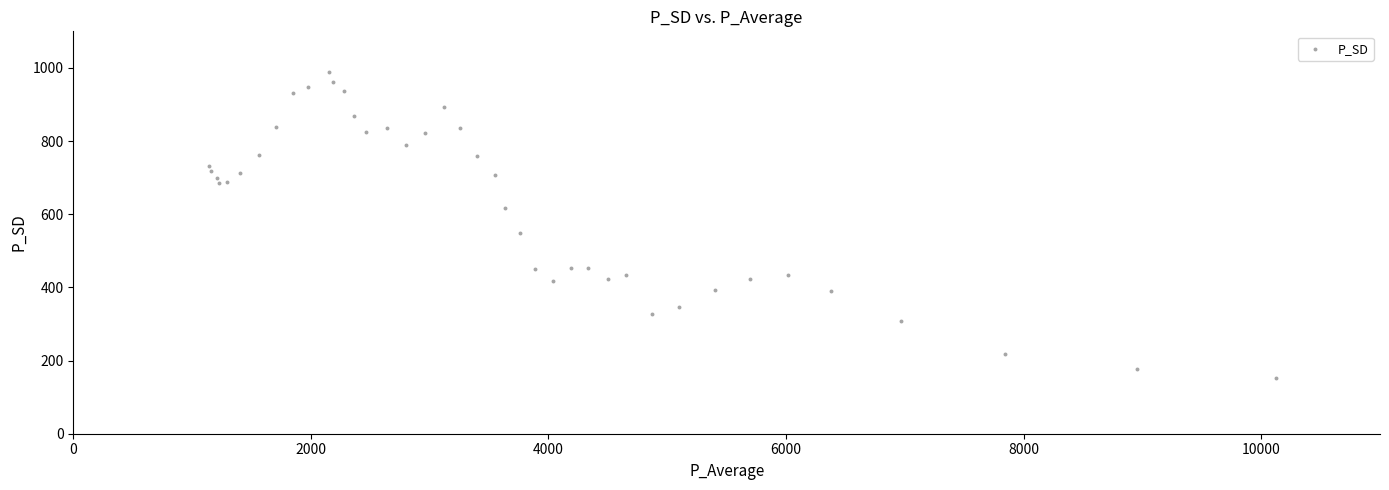

What Y value in the scatter plot is closest to 570?

548.6